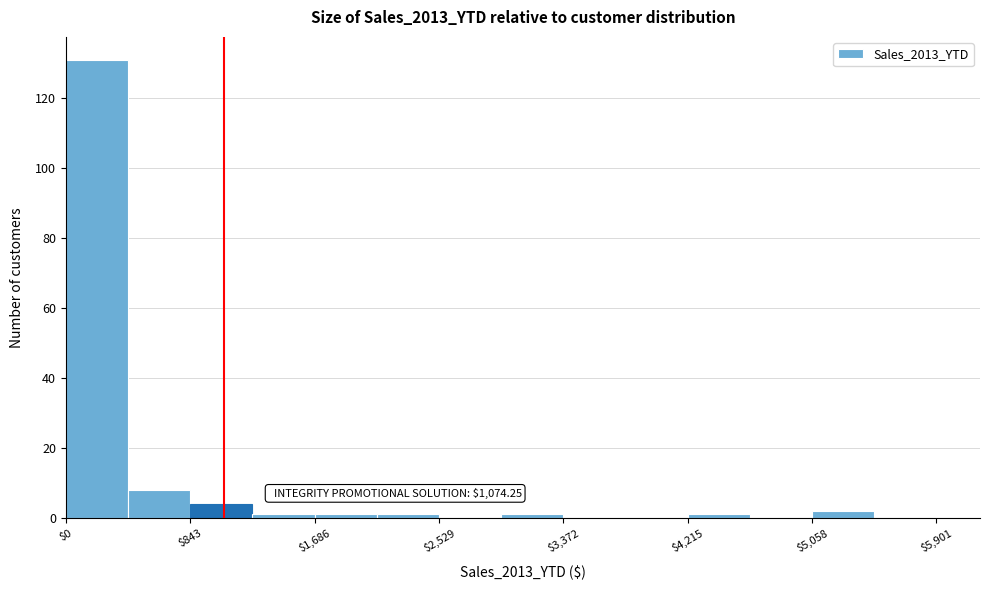

Which range on the x-axis has the tallest bar?

0 to 400